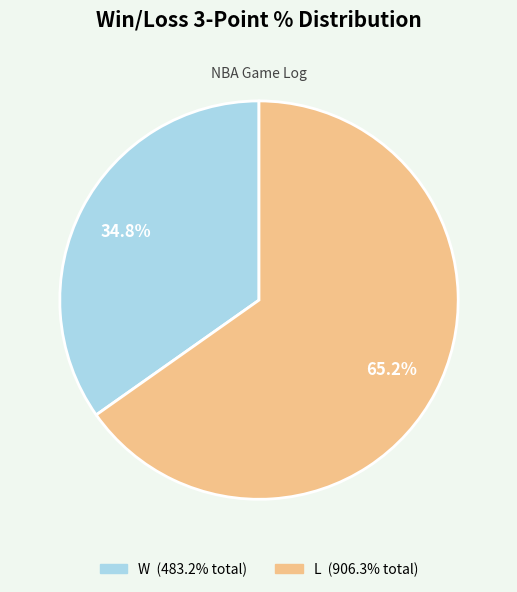

Rank the categories by value from lowest to highest.

W, L